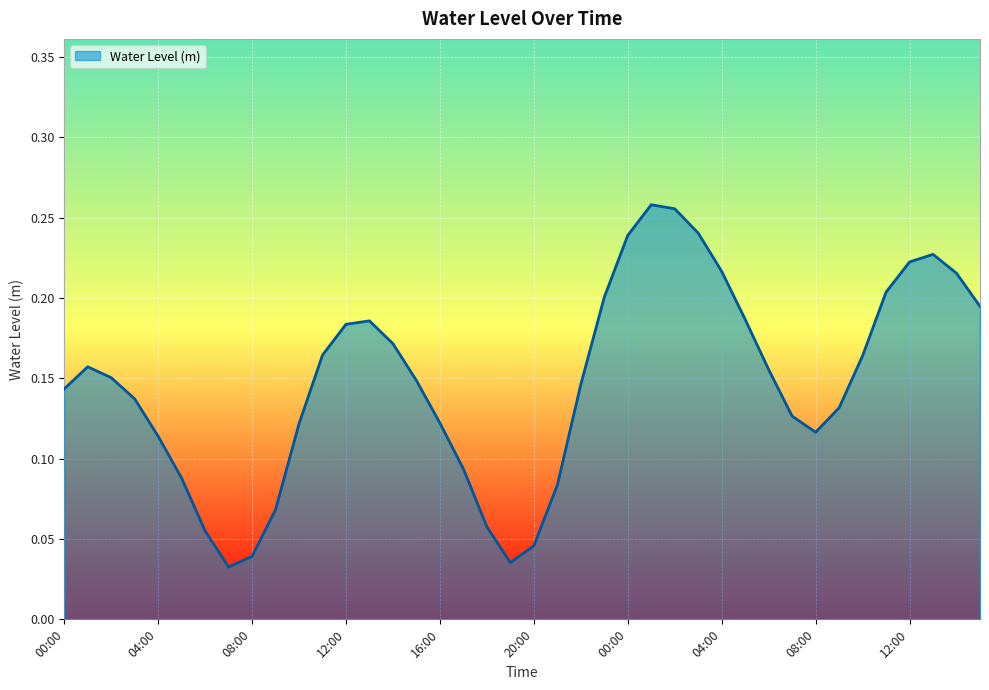

Reading left to right, list all the values displayed in this chart.

0.1	0.2	0.2	0.1	0.1	0.1	0.1	0.0	0.0	0.1	0.1	0.2	0.2	0.2	0.2	0.1	0.1	0.1	0.1	0.0	0.0	0.1	0.1	0.2	0.2	0.3	0.3	0.2	0.2	0.2	0.2	0.1	0.1	0.1	0.2	0.2	0.2	0.2	0.2	0.2